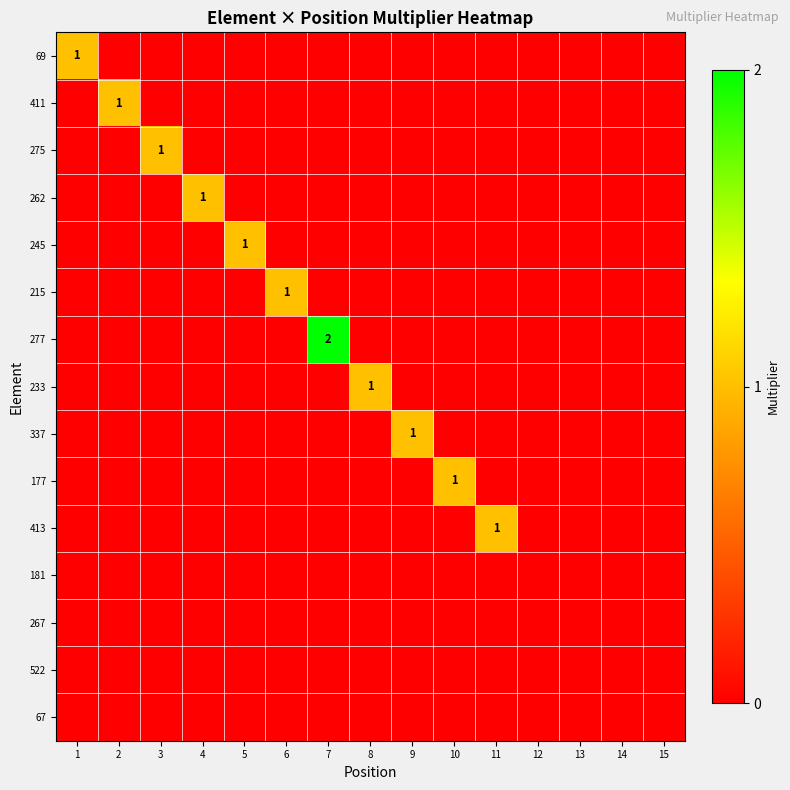

At 6, list the series in order from largest to smallest.

215, 69, 411, 275, 262, 245, 277, 233, 337, 177, 413, 181, 267, 522, 67